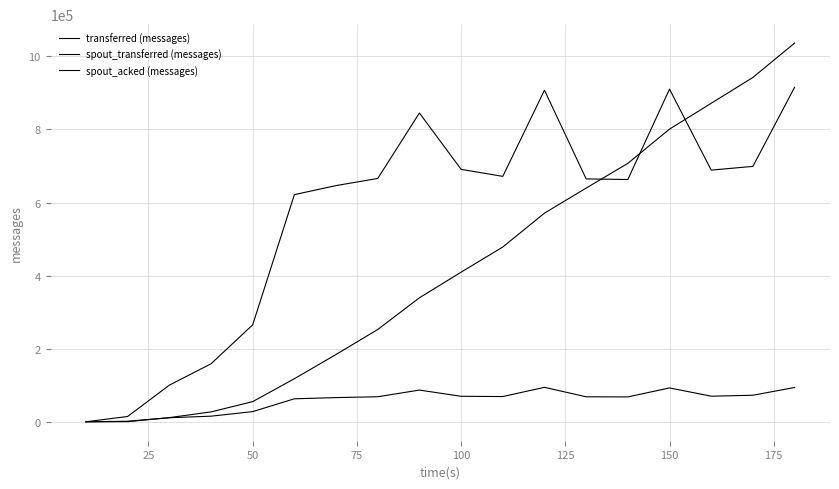

Does the chart have visible grid lines?

Yes